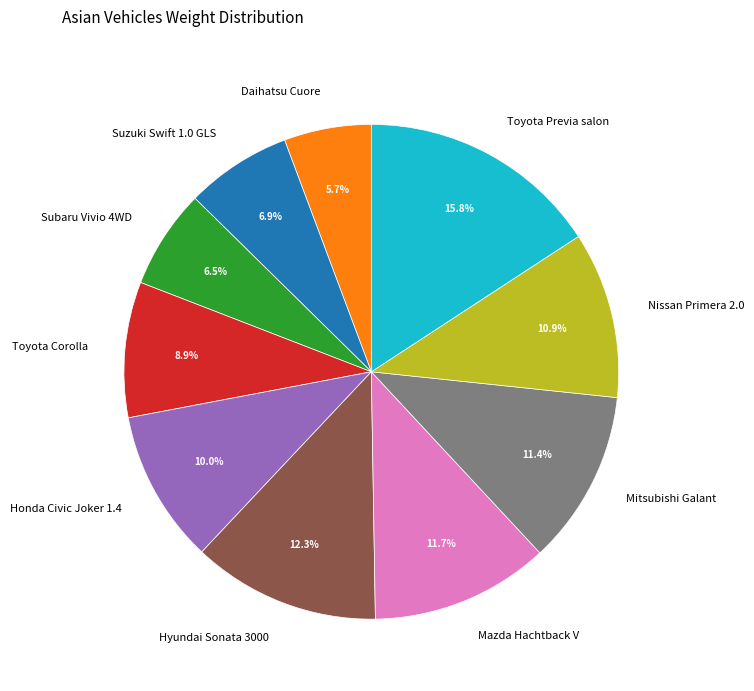

To the nearest percent, what portion does Nissan Primera 2.0 represent?

11%